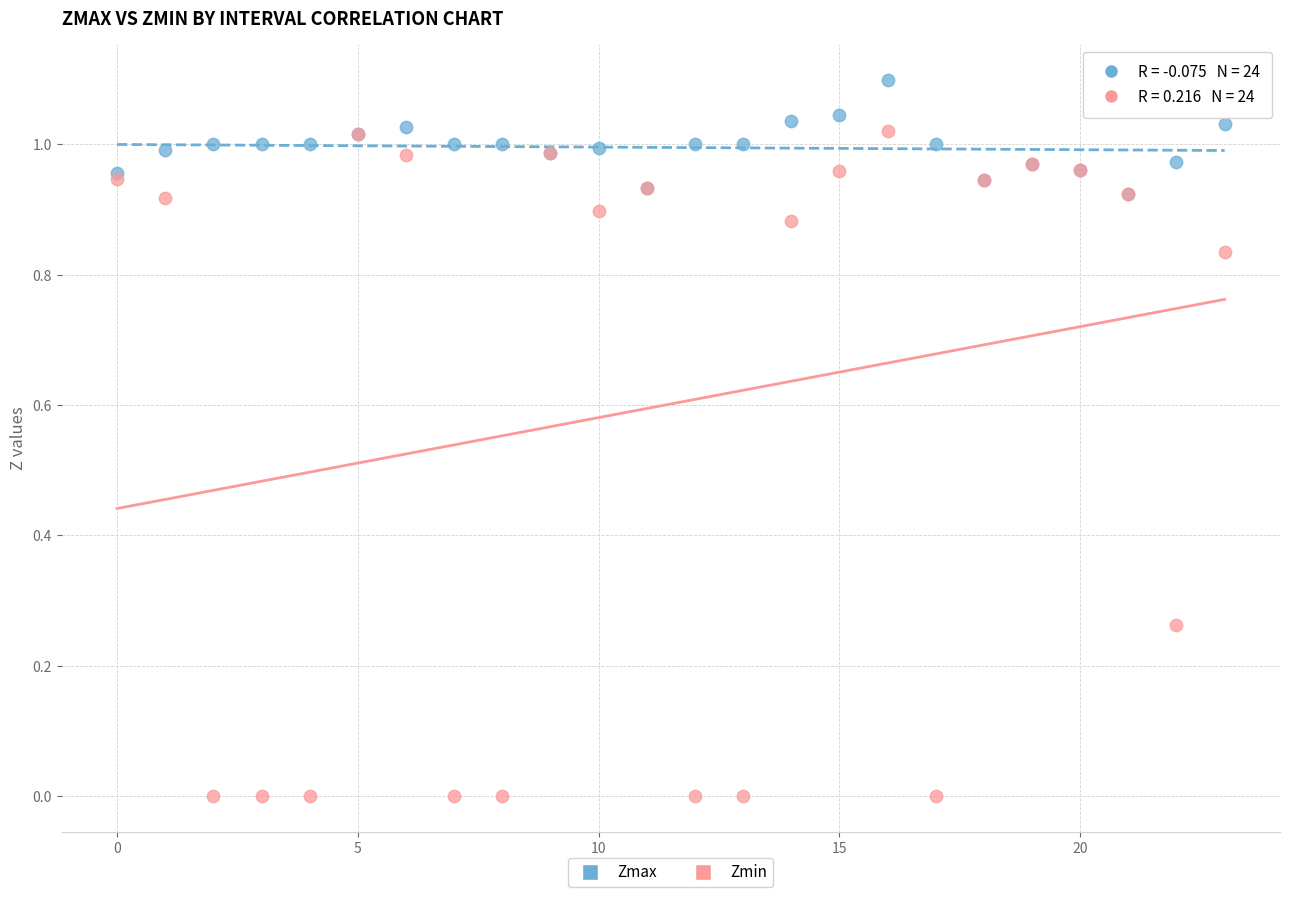

Which series reaches the minimum Y coordinate?

Zmin